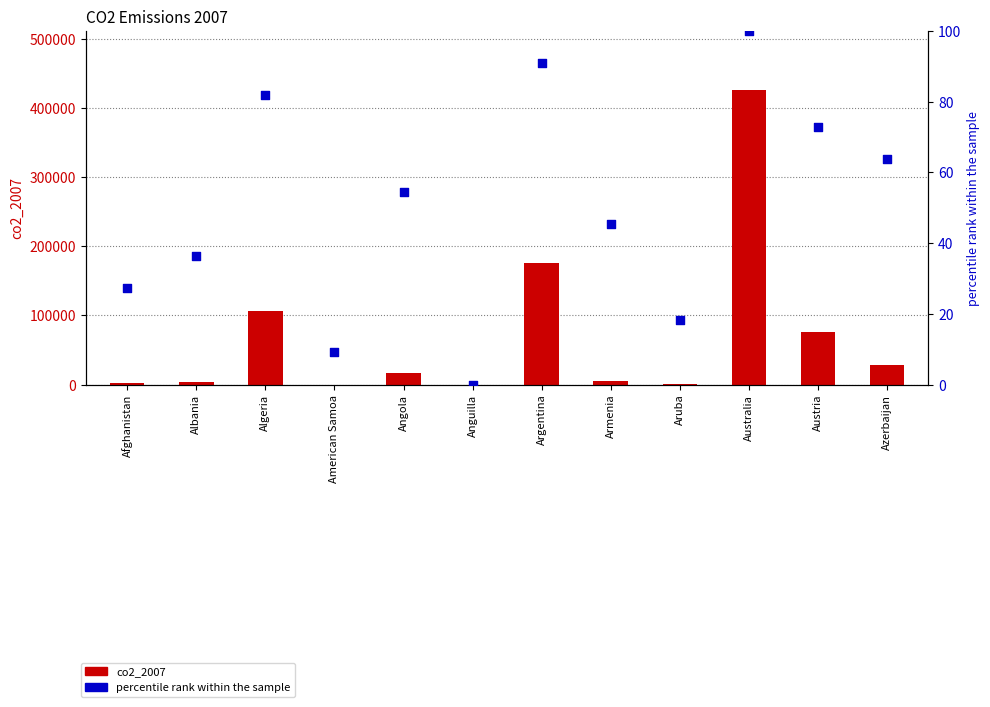

What are all the series names shown in the legend?

co2_2007, percentile rank within the sample